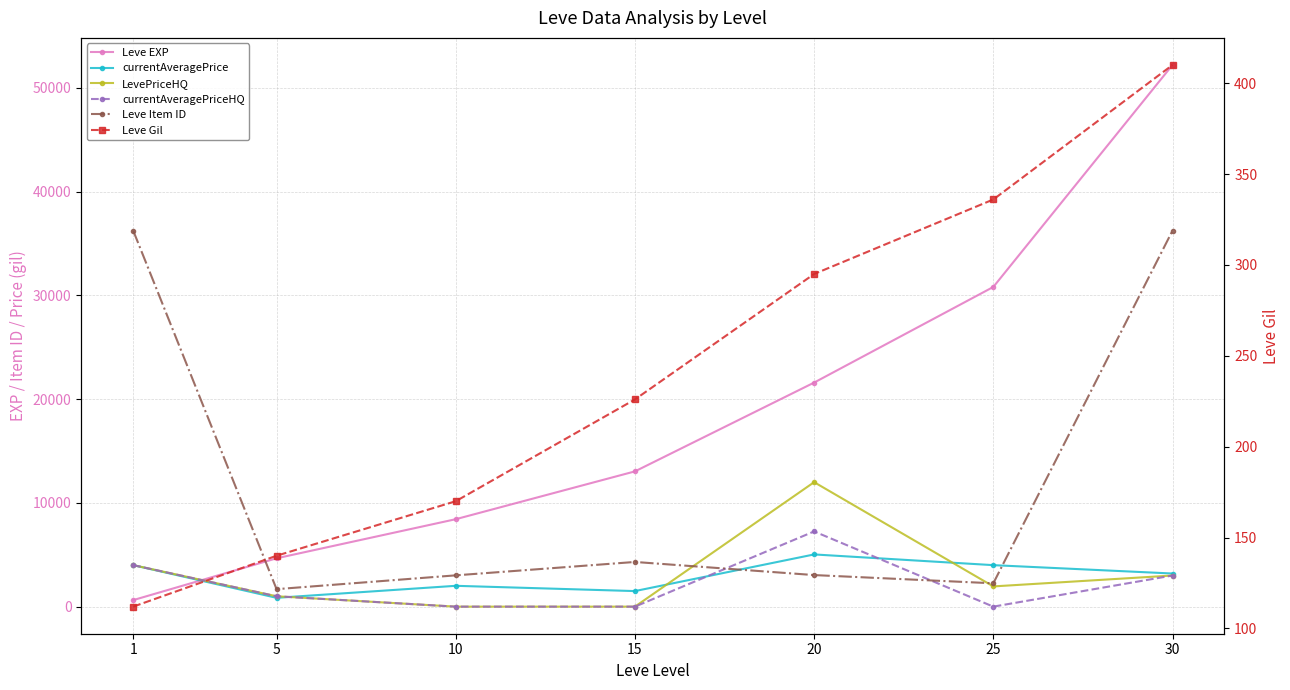

Which series has the widest spread of values?

Leve EXP